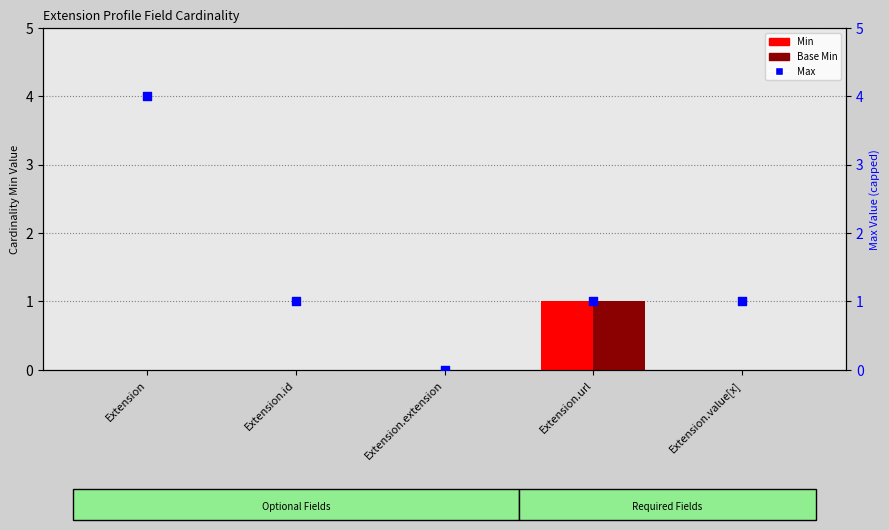

Which series has the largest Y range (max minus min)?

Max